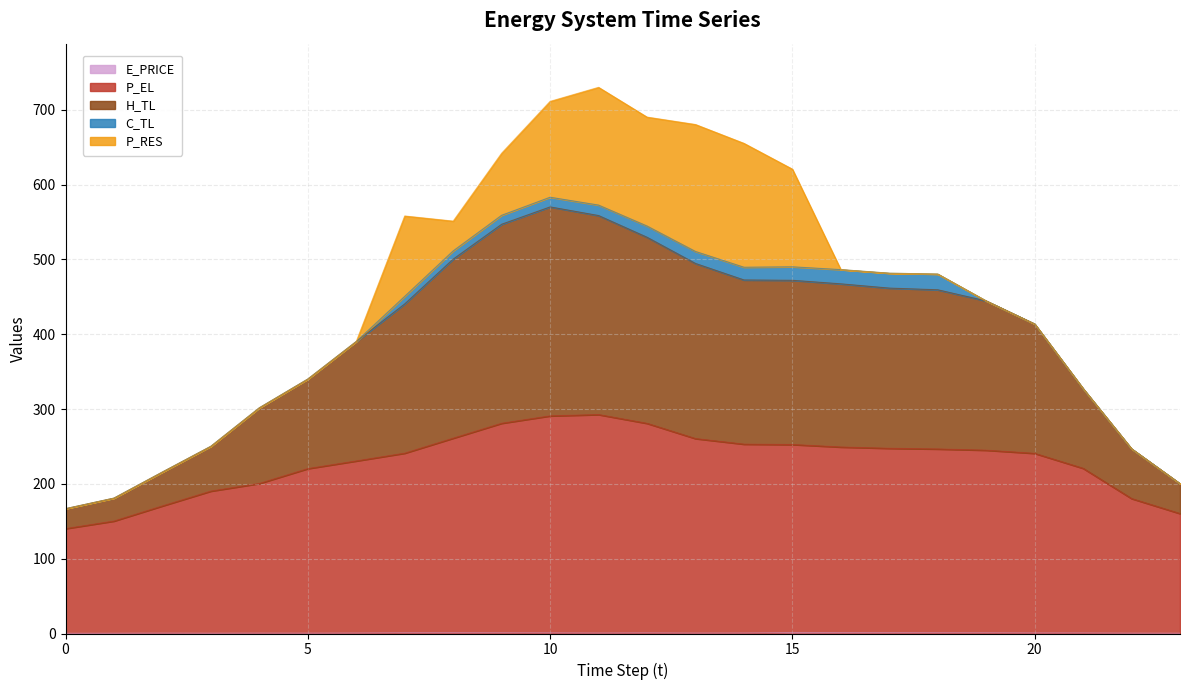

What is the approximate value of E_PRICE at 10?

0.9